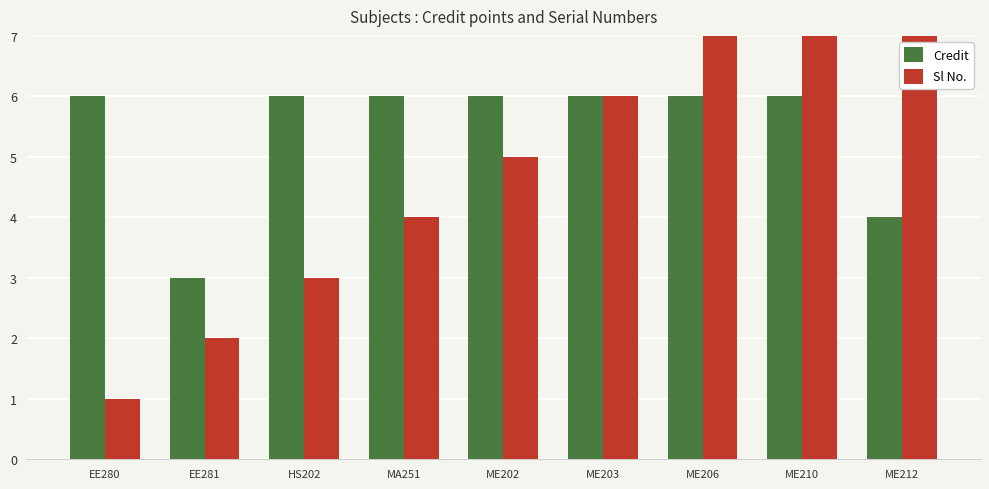

The value of Credit at ME210 is 2. True or false?

False